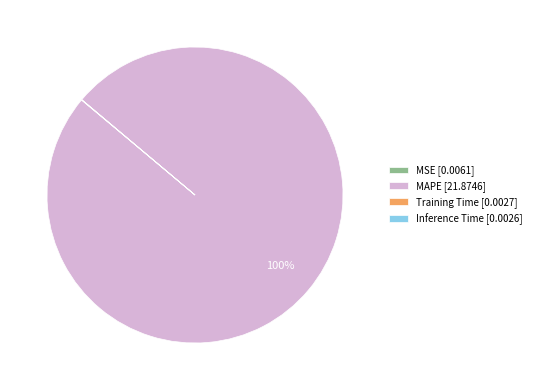

Which category has the biggest portion of the pie?

MAPE